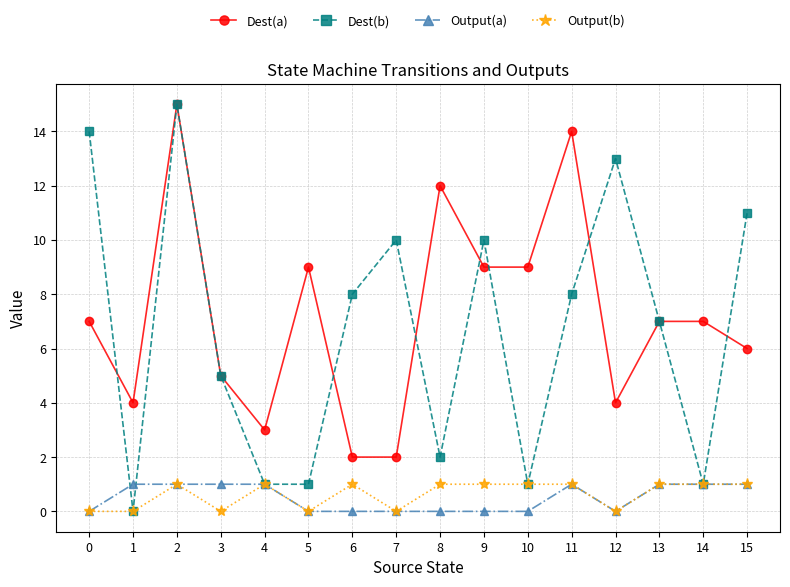

True or false: Dest(b) has a value of 1 at 3.

False